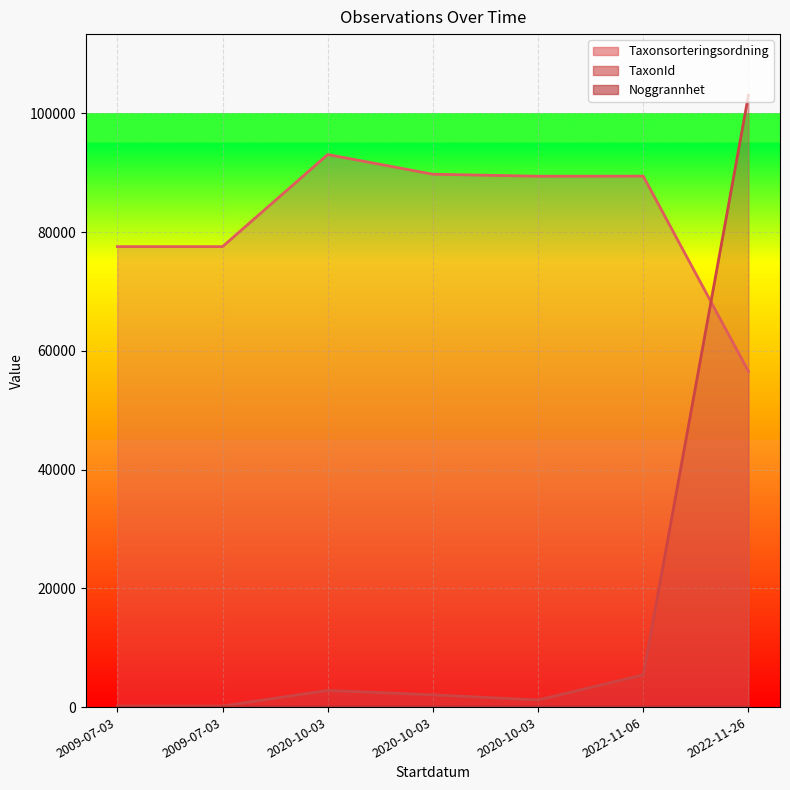

What is the sum of the Noggrannhet values at 2020-10-03 and 2009-07-03?

35